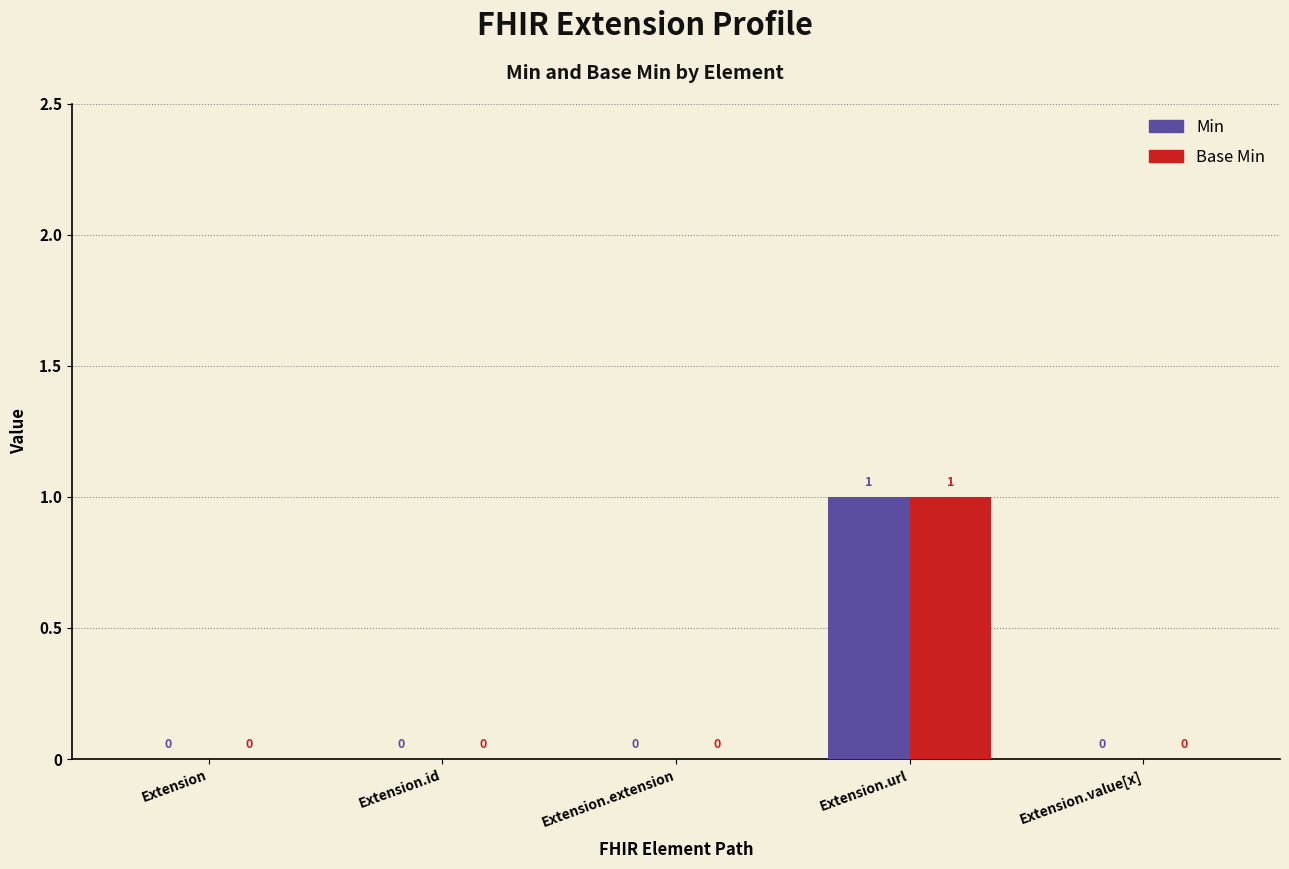

Are the bars horizontal?

No